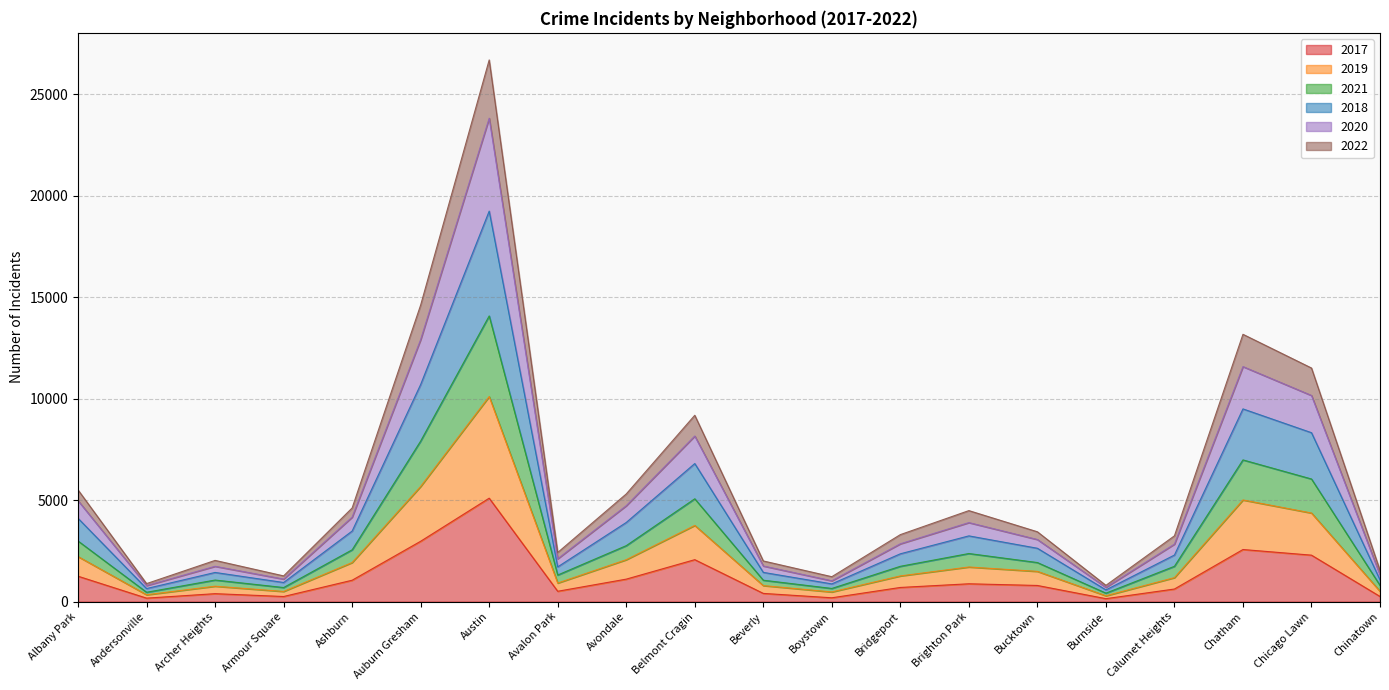

At which category is the sum across all series the highest?

Austin